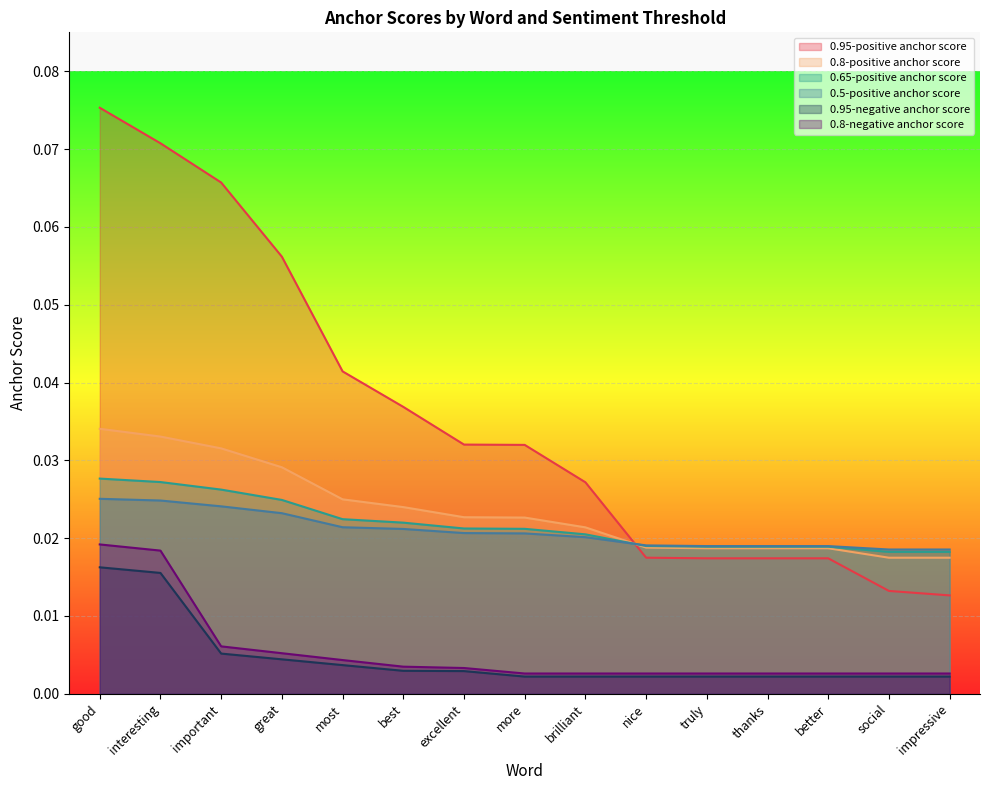

At which category does the chart reach its peak across all series?

good